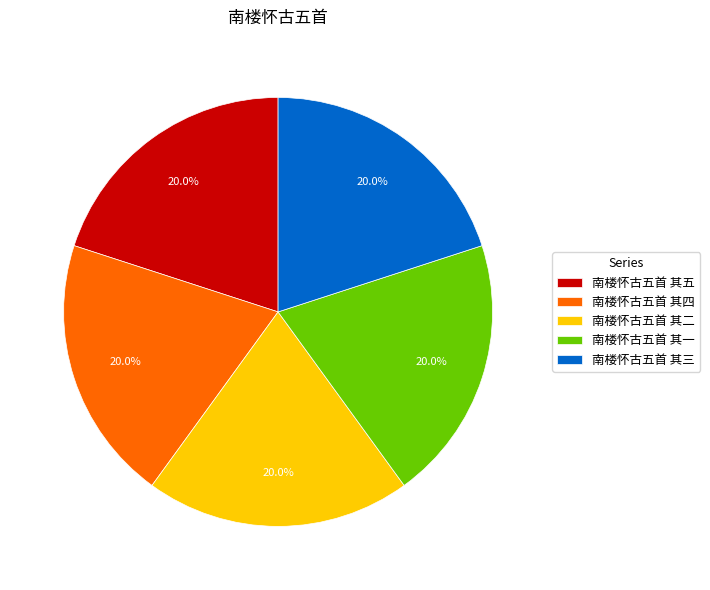

What is the ratio of the value at 南楼怀古五首 其五 to the value at 南楼怀古五首 其一?

1.0